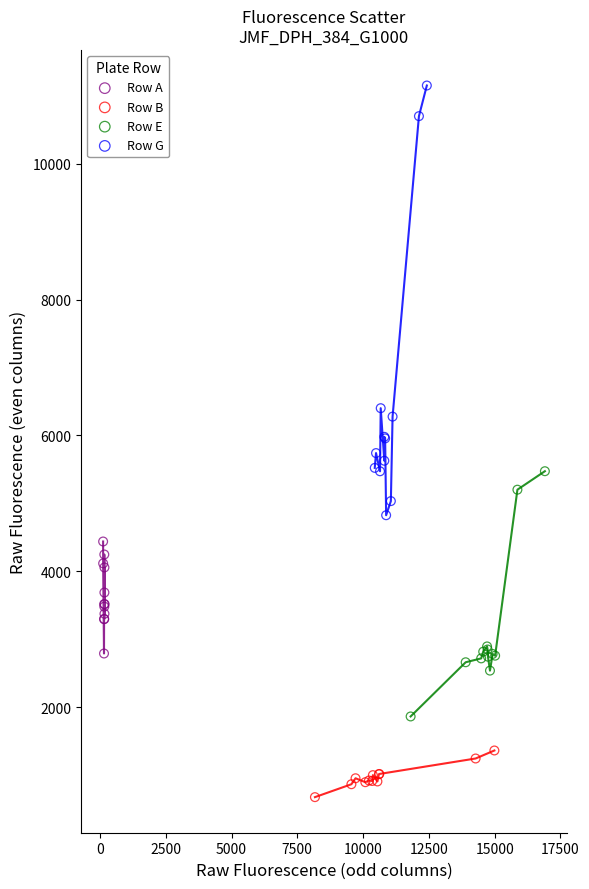

Which series has the widest spread of Y values?

Row G